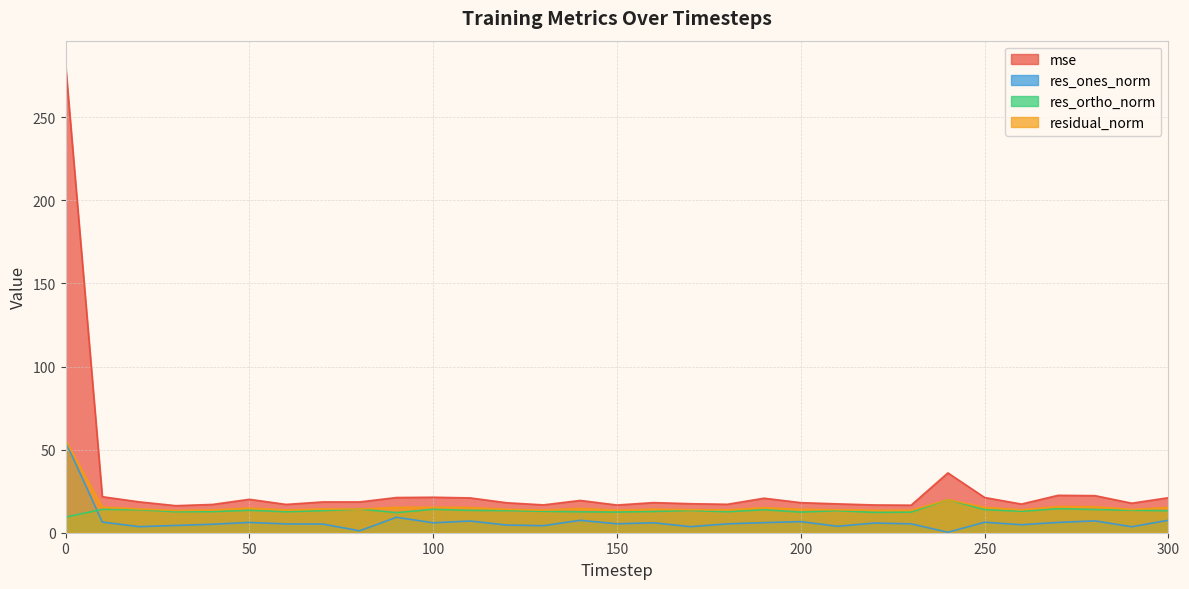

What is the difference between the maximum and minimum values in the res_ortho_norm series?

10.5